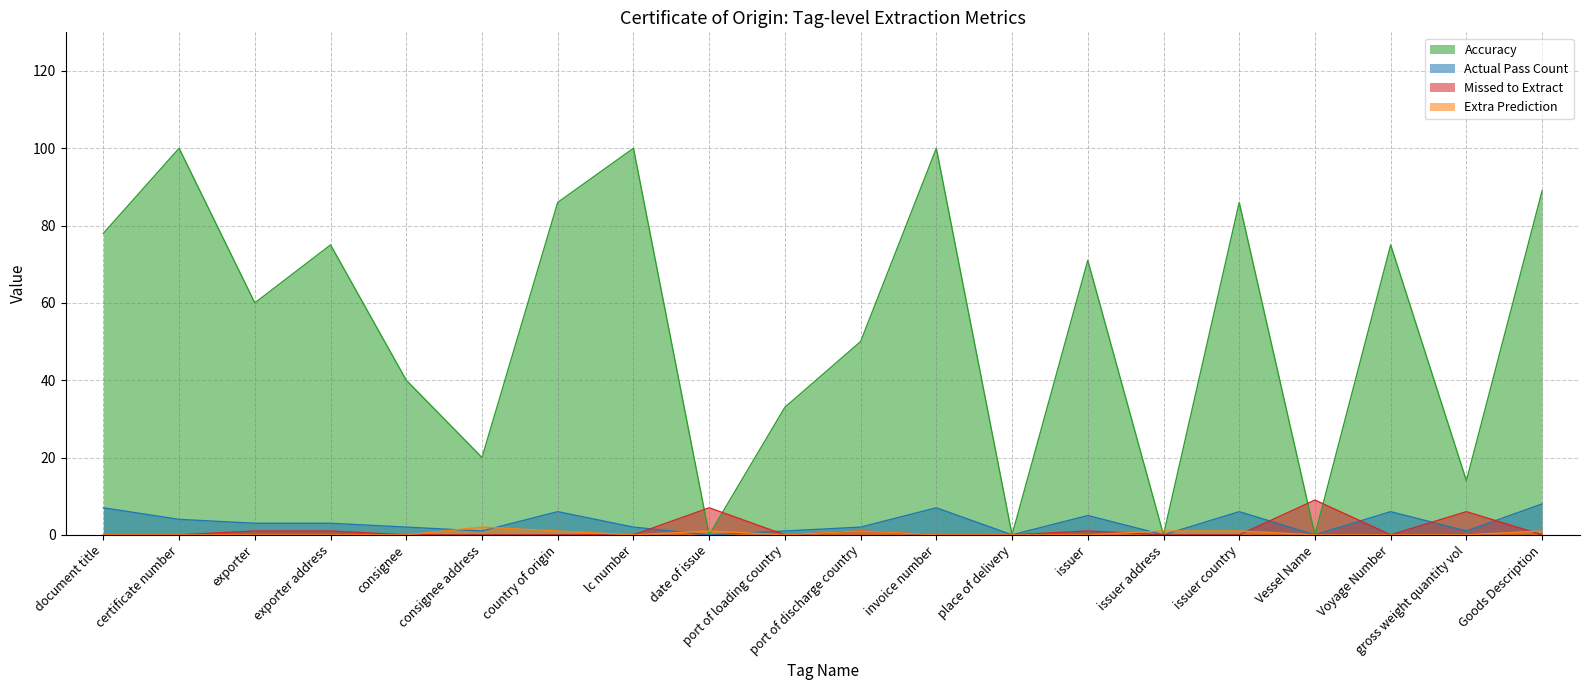

Where is the first local maximum for Extra Prediction?

consignee address